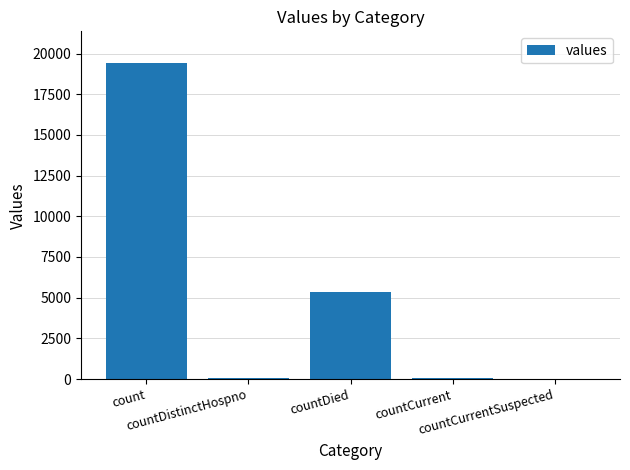

At which category does the chart reach its peak across all series?

count